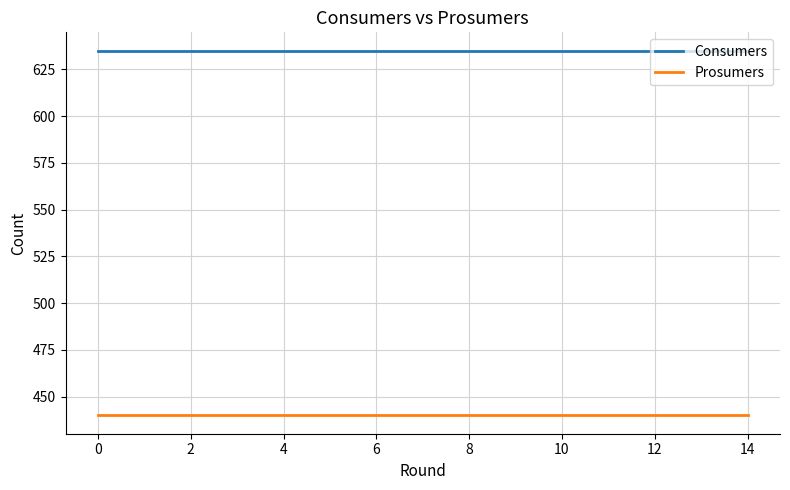

True or false: Prosumers and Consumers intersect in this chart.

False